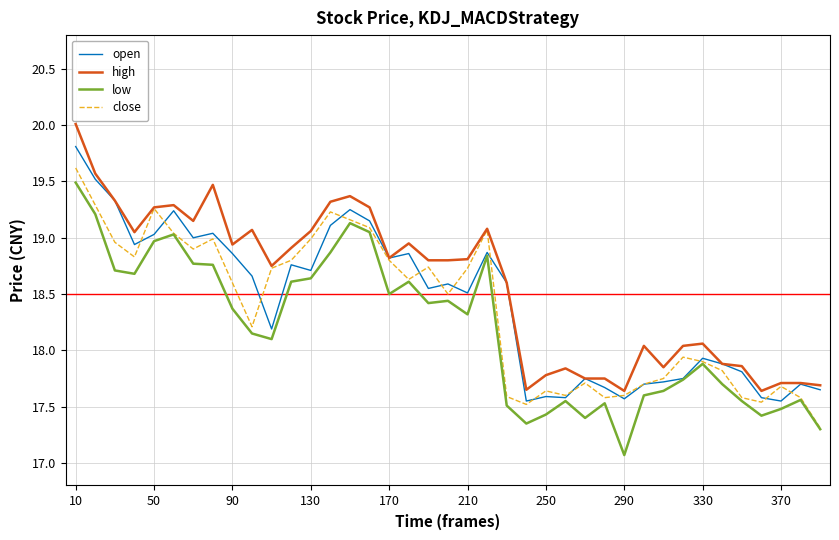

What is the maximum value shown in the chart?

20.0